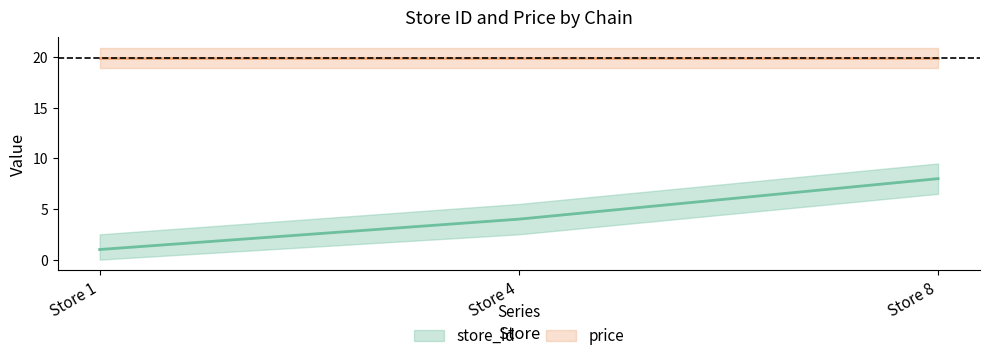

What is the ratio of the value at Store 1 to the value at Store 4?

0.2